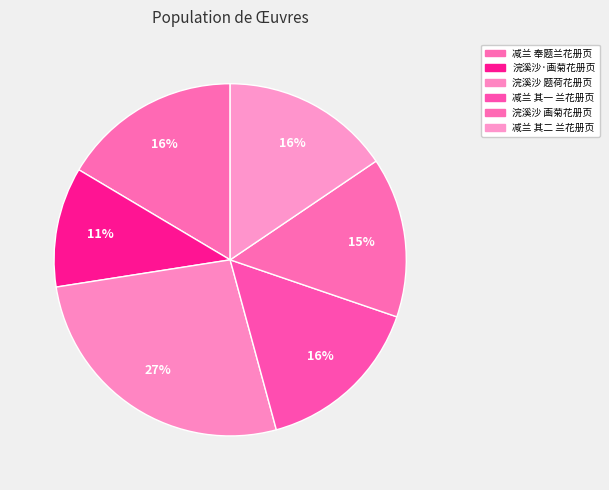

Count the number of slices in the pie.

6